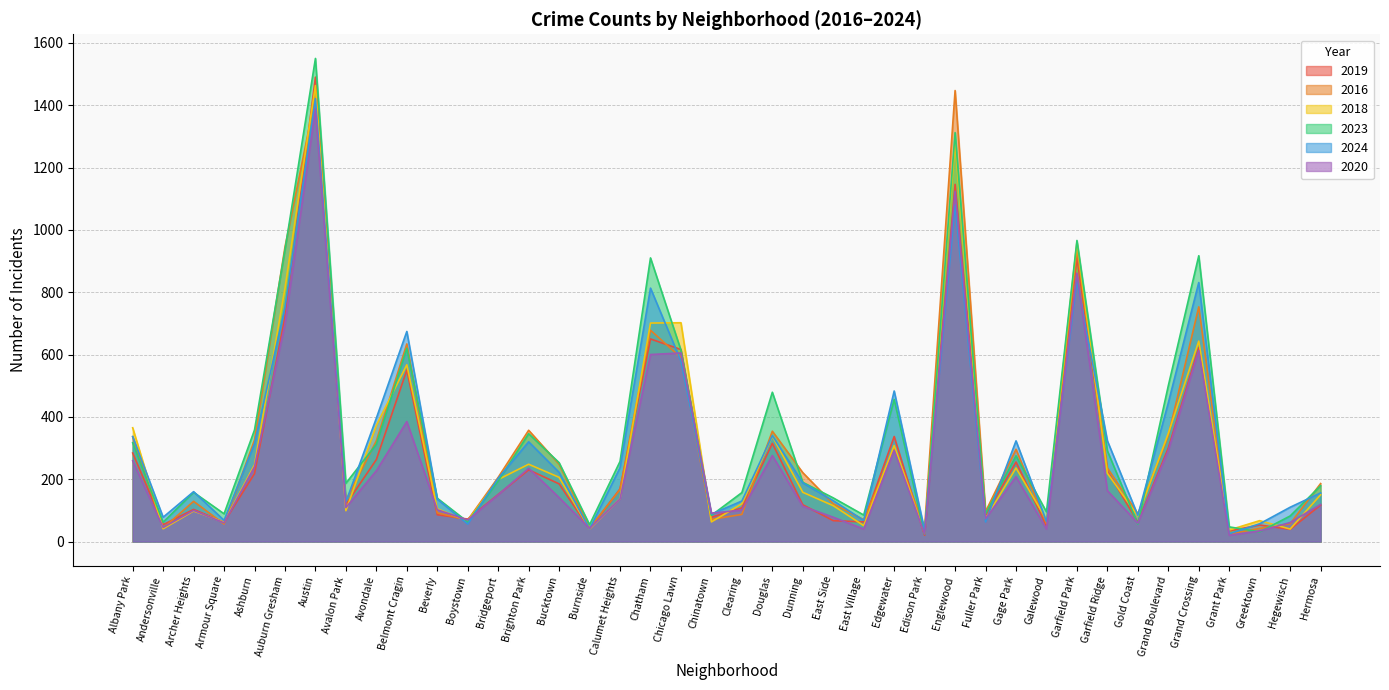

At which label is 2018 closest to 744?

Chicago Lawn